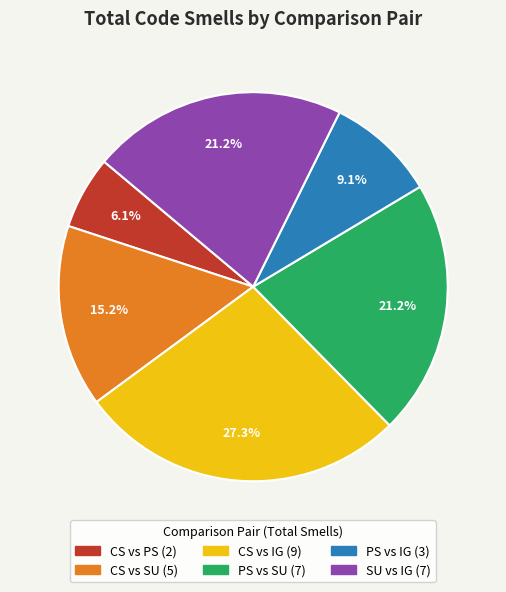

True or false: CS vs IG accounts for 27% of the total.

True